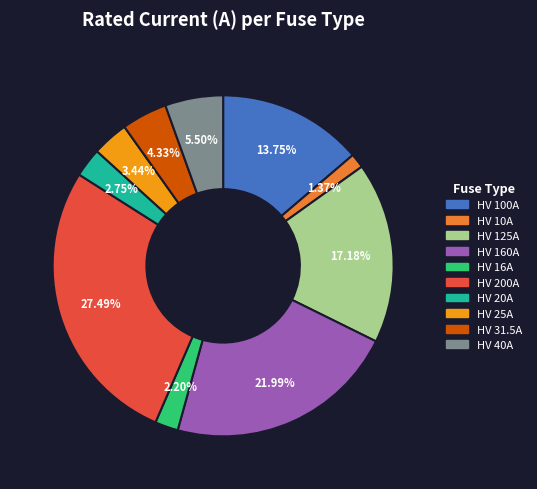

Is there a majority slice in this chart?

No